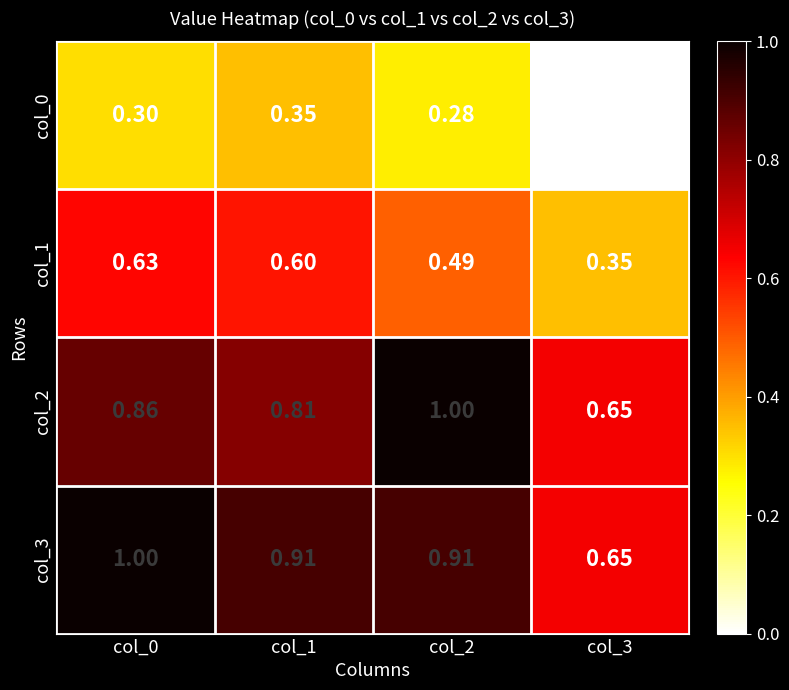

Is the value of col_1 at col_1 greater than the value of col_2 at col_3?

No